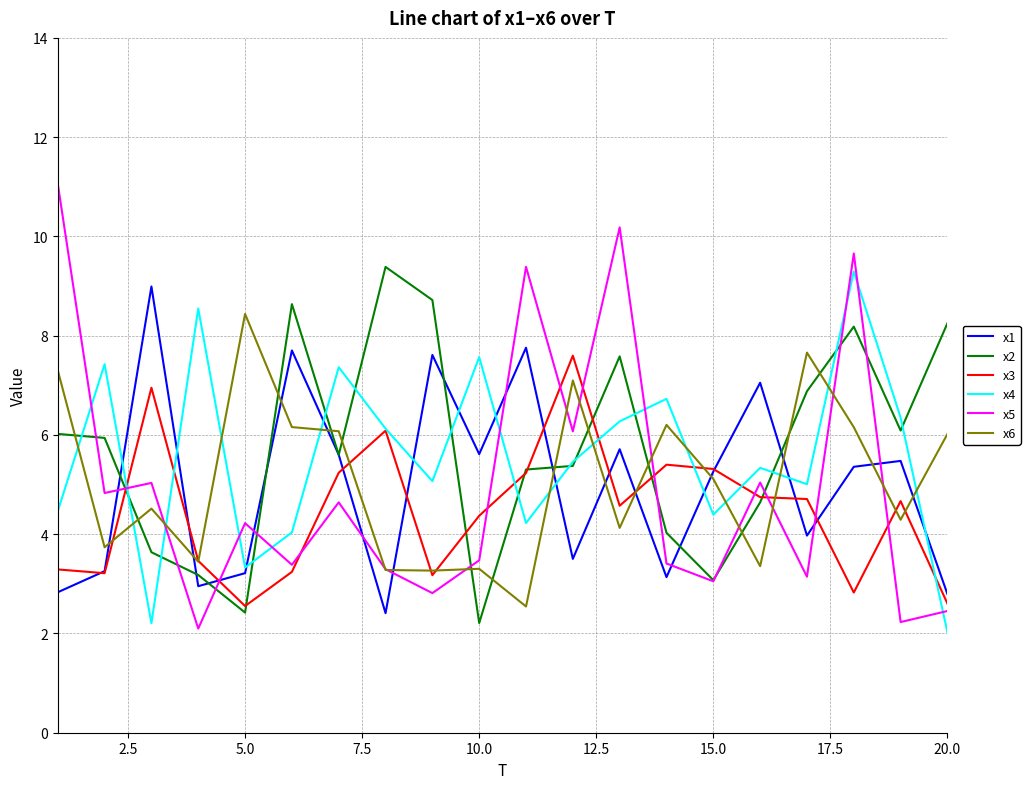

After their last crossing, which series has the higher values: x1 or x5?

x1